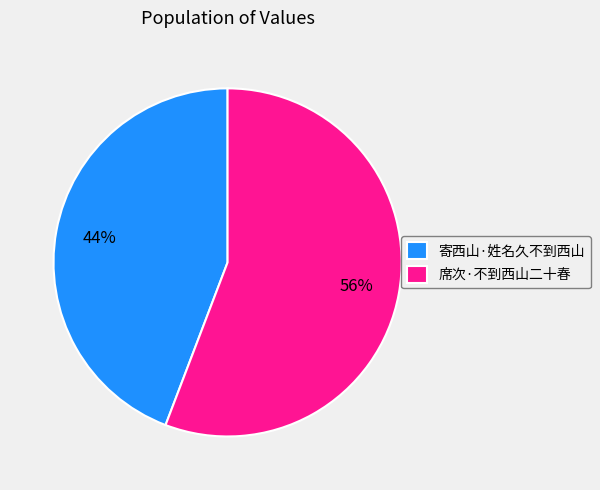

Does any single category account for the majority?

Yes